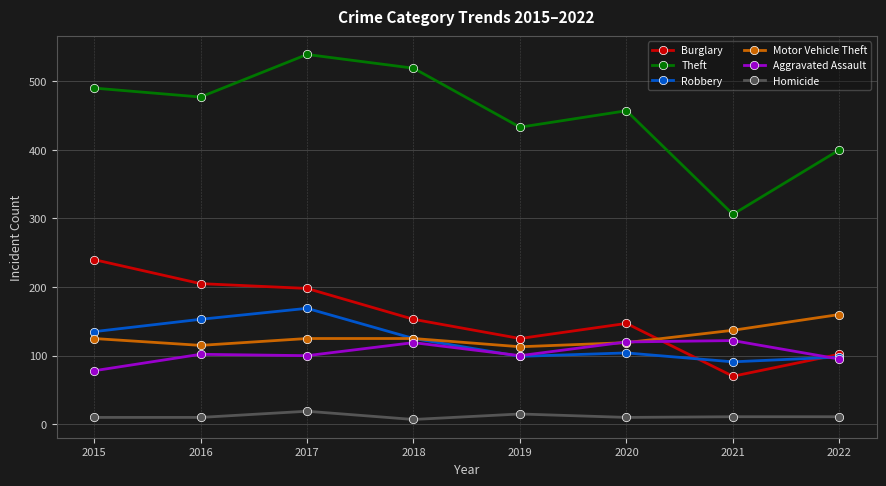

What is the value of the Homicide point at the 6th from the left?

10